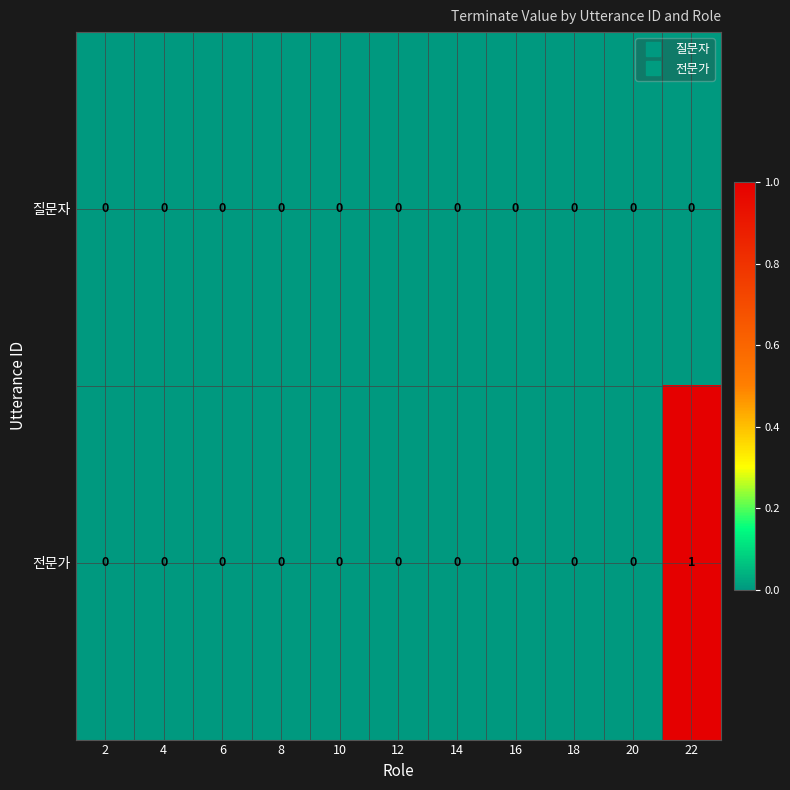

Reading left to right, what are all the values shown in this chart?

질문자: 2=0	4=0	6=0	8=0	10=0	12=0	14=0	16=0	18=0	20=0	22=0
전문가: 2=0	4=0	6=0	8=0	10=0	12=0	14=0	16=0	18=0	20=0	22=1